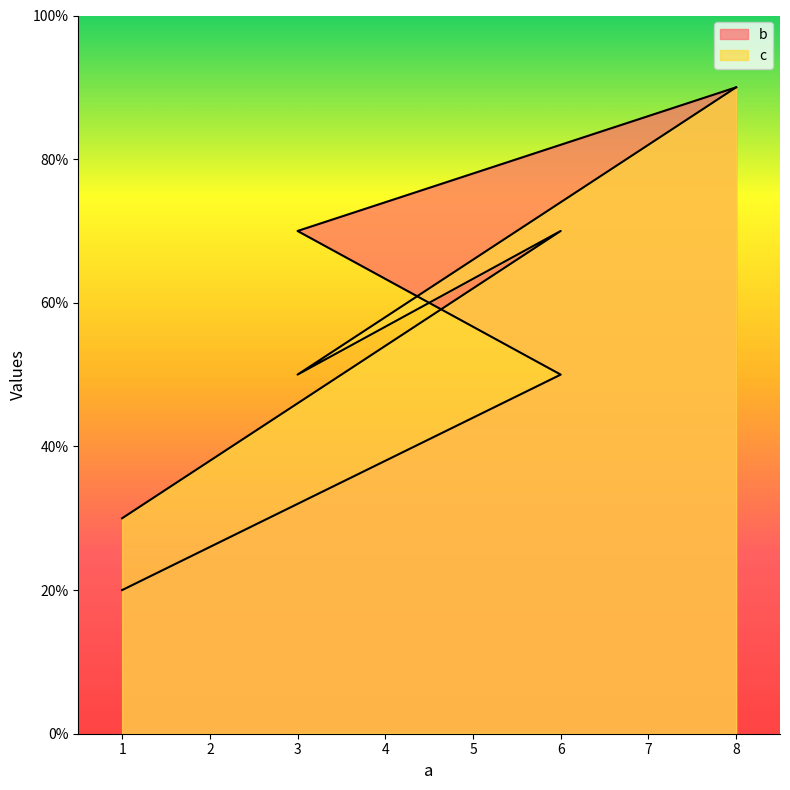

What position from the left is 1?

1